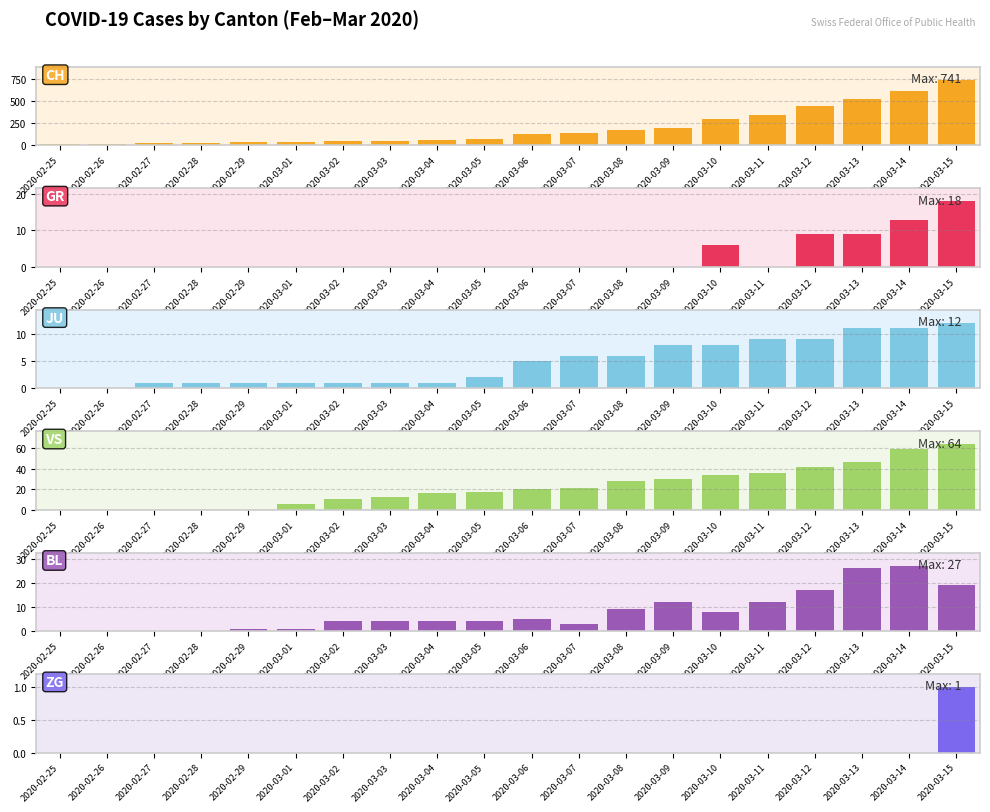

The CH series shows 145 at 2020-03-07. True or false?

True